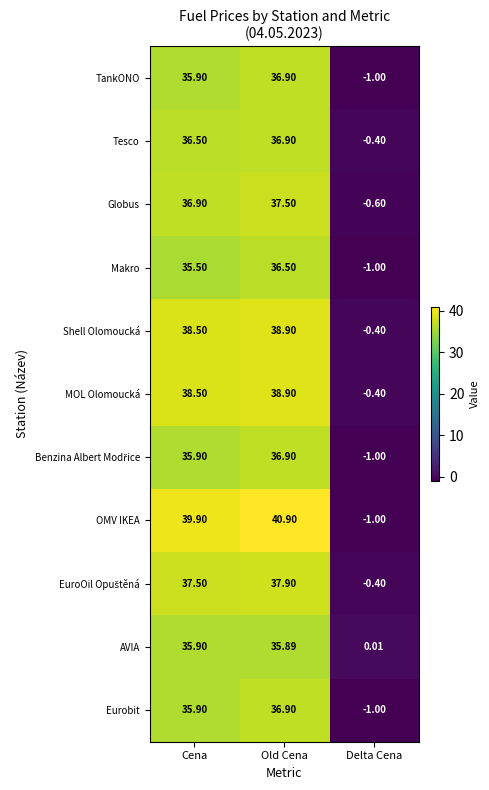

Rank the categories by Shell Olomoucká value from lowest to highest.

Delta Cena, Cena, Old Cena